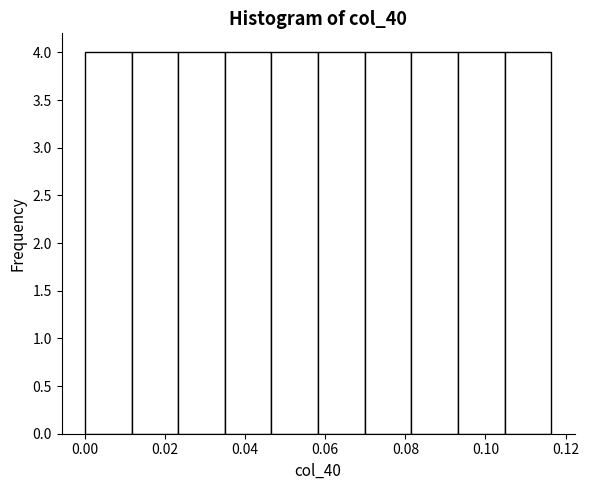

Reading left to right, transcribe this chart: for each bar, give the range it covers on the x-axis and its height. Neither the bar edges nor the heights are printed on the chart, so give them approximately, as read against the axes.

0.000 to 0.012: 4
0.012 to 0.024: 4
0.024 to 0.034: 4
0.034 to 0.046: 4
0.046 to 0.058: 4
0.058 to 0.070: 4
0.070 to 0.082: 4
0.082 to 0.094: 4
0.094 to 0.104: 4
0.104 to 0.116: 4